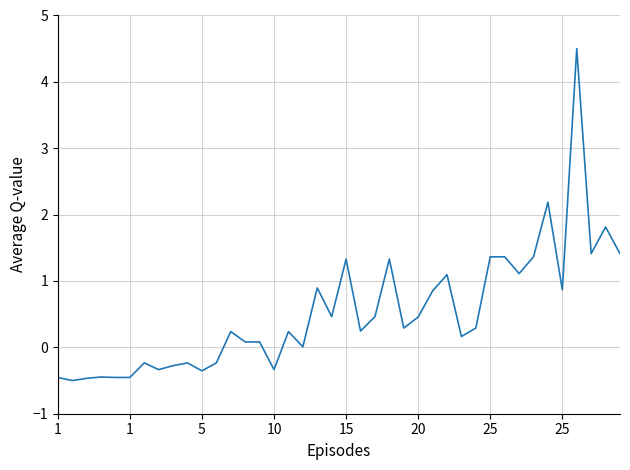

What is the greatest value displayed?

4.5